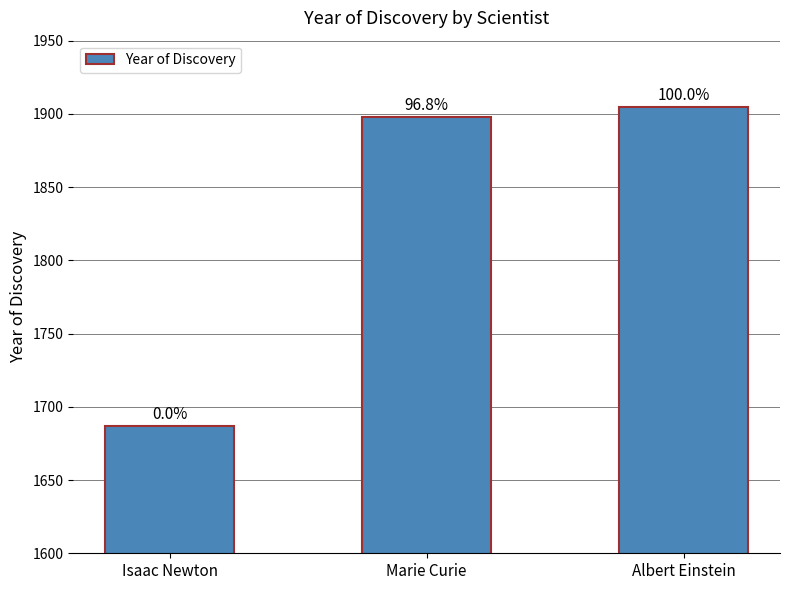

What is the sum of the values at Albert Einstein and Isaac Newton?

3592